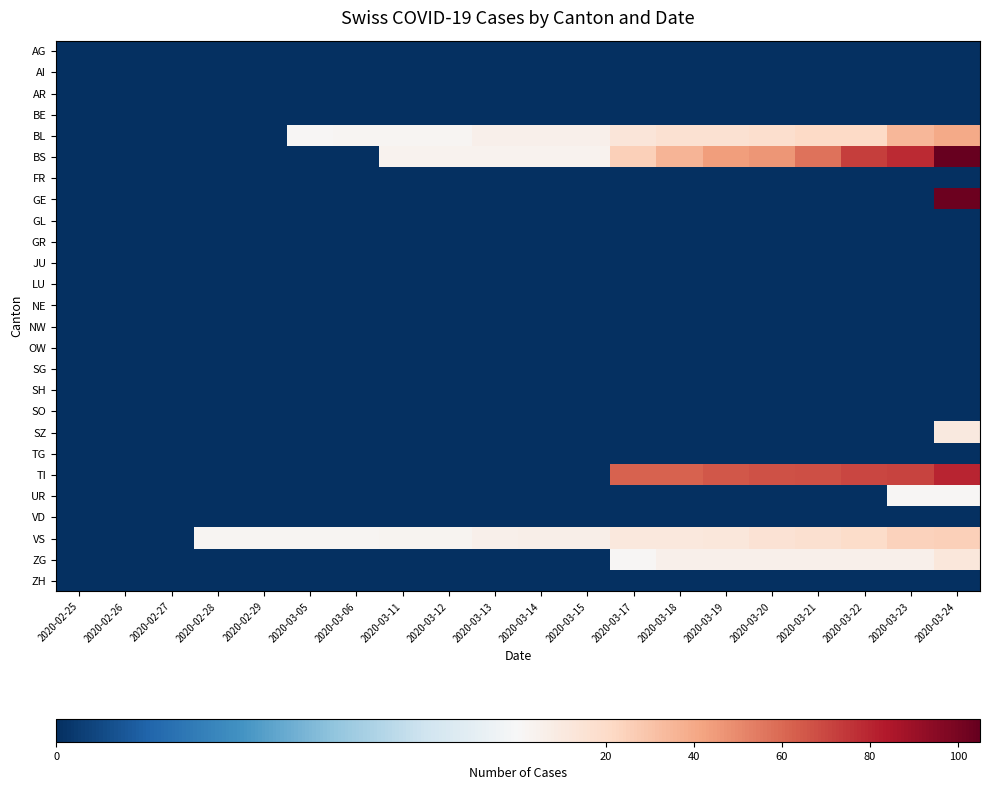

Reading left to right, transcribe all the data shown in this chart.

AG: 2020-02-25=0	2020-02-26=0	2020-02-27=0	2020-02-28=0	2020-02-29=0	2020-03-05=0	2020-03-06=0	2020-03-11=0	2020-03-12=0	2020-03-13=0	2020-03-14=0	2020-03-15=0	2020-03-17=0	2020-03-18=0	2020-03-19=0	2020-03-20=0	2020-03-21=0	2020-03-22=0	2020-03-23=0	2020-03-24=0
AI: 2020-02-25=0	2020-02-26=0	2020-02-27=0	2020-02-28=0	2020-02-29=0	2020-03-05=0	2020-03-06=0	2020-03-11=0	2020-03-12=0	2020-03-13=0	2020-03-14=0	2020-03-15=0	2020-03-17=0	2020-03-18=0	2020-03-19=0	2020-03-20=0	2020-03-21=0	2020-03-22=0	2020-03-23=0	2020-03-24=0
AR: 2020-02-25=0	2020-02-26=0	2020-02-27=0	2020-02-28=0	2020-02-29=0	2020-03-05=0	2020-03-06=0	2020-03-11=0	2020-03-12=0	2020-03-13=0	2020-03-14=0	2020-03-15=0	2020-03-17=0	2020-03-18=0	2020-03-19=0	2020-03-20=0	2020-03-21=0	2020-03-22=0	2020-03-23=0	2020-03-24=0
BE: 2020-02-25=0	2020-02-26=0	2020-02-27=0	2020-02-28=0	2020-02-29=0	2020-03-05=0	2020-03-06=0	2020-03-11=0	2020-03-12=0	2020-03-13=0	2020-03-14=0	2020-03-15=0	2020-03-17=0	2020-03-18=0	2020-03-19=0	2020-03-20=0	2020-03-21=0	2020-03-22=0	2020-03-23=0	2020-03-24=0
BL: 2020-02-25=0	2020-02-26=0	2020-02-27=0	2020-02-28=0	2020-02-29=0	2020-03-05=1	2020-03-06=2	2020-03-11=2	2020-03-12=2	2020-03-13=5	2020-03-14=5	2020-03-15=5	2020-03-17=13	2020-03-18=16	2020-03-19=16	2020-03-20=18	2020-03-21=21	2020-03-22=21	2020-03-23=35	2020-03-24=40
BS: 2020-02-25=0	2020-02-26=0	2020-02-27=0	2020-02-28=0	2020-02-29=0	2020-03-05=0	2020-03-06=0	2020-03-11=4	2020-03-12=4	2020-03-13=4	2020-03-14=4	2020-03-15=4	2020-03-17=25	2020-03-18=36	2020-03-19=44	2020-03-20=46	2020-03-21=57	2020-03-22=73	2020-03-23=78	2020-03-24=105
FR: 2020-02-25=0	2020-02-26=0	2020-02-27=0	2020-02-28=0	2020-02-29=0	2020-03-05=0	2020-03-06=0	2020-03-11=0	2020-03-12=0	2020-03-13=0	2020-03-14=0	2020-03-15=0	2020-03-17=0	2020-03-18=0	2020-03-19=0	2020-03-20=0	2020-03-21=0	2020-03-22=0	2020-03-23=0	2020-03-24=0
GE: 2020-02-25=0	2020-02-26=0	2020-02-27=0	2020-02-28=0	2020-02-29=0	2020-03-05=0	2020-03-06=0	2020-03-11=0	2020-03-12=0	2020-03-13=0	2020-03-14=0	2020-03-15=0	2020-03-17=0	2020-03-18=0	2020-03-19=0	2020-03-20=0	2020-03-21=0	2020-03-22=0	2020-03-23=0	2020-03-24=103
GL: 2020-02-25=0	2020-02-26=0	2020-02-27=0	2020-02-28=0	2020-02-29=0	2020-03-05=0	2020-03-06=0	2020-03-11=0	2020-03-12=0	2020-03-13=0	2020-03-14=0	2020-03-15=0	2020-03-17=0	2020-03-18=0	2020-03-19=0	2020-03-20=0	2020-03-21=0	2020-03-22=0	2020-03-23=0	2020-03-24=0
GR: 2020-02-25=0	2020-02-26=0	2020-02-27=0	2020-02-28=0	2020-02-29=0	2020-03-05=0	2020-03-06=0	2020-03-11=0	2020-03-12=0	2020-03-13=0	2020-03-14=0	2020-03-15=0	2020-03-17=0	2020-03-18=0	2020-03-19=0	2020-03-20=0	2020-03-21=0	2020-03-22=0	2020-03-23=0	2020-03-24=0
JU: 2020-02-25=0	2020-02-26=0	2020-02-27=0	2020-02-28=0	2020-02-29=0	2020-03-05=0	2020-03-06=0	2020-03-11=0	2020-03-12=0	2020-03-13=0	2020-03-14=0	2020-03-15=0	2020-03-17=0	2020-03-18=0	2020-03-19=0	2020-03-20=0	2020-03-21=0	2020-03-22=0	2020-03-23=0	2020-03-24=0
LU: 2020-02-25=0	2020-02-26=0	2020-02-27=0	2020-02-28=0	2020-02-29=0	2020-03-05=0	2020-03-06=0	2020-03-11=0	2020-03-12=0	2020-03-13=0	2020-03-14=0	2020-03-15=0	2020-03-17=0	2020-03-18=0	2020-03-19=0	2020-03-20=0	2020-03-21=0	2020-03-22=0	2020-03-23=0	2020-03-24=0
NE: 2020-02-25=0	2020-02-26=0	2020-02-27=0	2020-02-28=0	2020-02-29=0	2020-03-05=0	2020-03-06=0	2020-03-11=0	2020-03-12=0	2020-03-13=0	2020-03-14=0	2020-03-15=0	2020-03-17=0	2020-03-18=0	2020-03-19=0	2020-03-20=0	2020-03-21=0	2020-03-22=0	2020-03-23=0	2020-03-24=0
NW: 2020-02-25=0	2020-02-26=0	2020-02-27=0	2020-02-28=0	2020-02-29=0	2020-03-05=0	2020-03-06=0	2020-03-11=0	2020-03-12=0	2020-03-13=0	2020-03-14=0	2020-03-15=0	2020-03-17=0	2020-03-18=0	2020-03-19=0	2020-03-20=0	2020-03-21=0	2020-03-22=0	2020-03-23=0	2020-03-24=0
OW: 2020-02-25=0	2020-02-26=0	2020-02-27=0	2020-02-28=0	2020-02-29=0	2020-03-05=0	2020-03-06=0	2020-03-11=0	2020-03-12=0	2020-03-13=0	2020-03-14=0	2020-03-15=0	2020-03-17=0	2020-03-18=0	2020-03-19=0	2020-03-20=0	2020-03-21=0	2020-03-22=0	2020-03-23=0	2020-03-24=0
SG: 2020-02-25=0	2020-02-26=0	2020-02-27=0	2020-02-28=0	2020-02-29=0	2020-03-05=0	2020-03-06=0	2020-03-11=0	2020-03-12=0	2020-03-13=0	2020-03-14=0	2020-03-15=0	2020-03-17=0	2020-03-18=0	2020-03-19=0	2020-03-20=0	2020-03-21=0	2020-03-22=0	2020-03-23=0	2020-03-24=0
SH: 2020-02-25=0	2020-02-26=0	2020-02-27=0	2020-02-28=0	2020-02-29=0	2020-03-05=0	2020-03-06=0	2020-03-11=0	2020-03-12=0	2020-03-13=0	2020-03-14=0	2020-03-15=0	2020-03-17=0	2020-03-18=0	2020-03-19=0	2020-03-20=0	2020-03-21=0	2020-03-22=0	2020-03-23=0	2020-03-24=0
SO: 2020-02-25=0	2020-02-26=0	2020-02-27=0	2020-02-28=0	2020-02-29=0	2020-03-05=0	2020-03-06=0	2020-03-11=0	2020-03-12=0	2020-03-13=0	2020-03-14=0	2020-03-15=0	2020-03-17=0	2020-03-18=0	2020-03-19=0	2020-03-20=0	2020-03-21=0	2020-03-22=0	2020-03-23=0	2020-03-24=0
SZ: 2020-02-25=0	2020-02-26=0	2020-02-27=0	2020-02-28=0	2020-02-29=0	2020-03-05=0	2020-03-06=0	2020-03-11=0	2020-03-12=0	2020-03-13=0	2020-03-14=0	2020-03-15=0	2020-03-17=0	2020-03-18=0	2020-03-19=0	2020-03-20=0	2020-03-21=0	2020-03-22=0	2020-03-23=0	2020-03-24=10
TG: 2020-02-25=0	2020-02-26=0	2020-02-27=0	2020-02-28=0	2020-02-29=0	2020-03-05=0	2020-03-06=0	2020-03-11=0	2020-03-12=0	2020-03-13=0	2020-03-14=0	2020-03-15=0	2020-03-17=0	2020-03-18=0	2020-03-19=0	2020-03-20=0	2020-03-21=0	2020-03-22=0	2020-03-23=0	2020-03-24=0
TI: 2020-02-25=0	2020-02-26=0	2020-02-27=0	2020-02-28=0	2020-02-29=0	2020-03-05=0	2020-03-06=0	2020-03-11=0	2020-03-12=0	2020-03-13=0	2020-03-14=0	2020-03-15=0	2020-03-17=62	2020-03-18=62	2020-03-19=65	2020-03-20=67	2020-03-21=68	2020-03-22=70	2020-03-23=71	2020-03-24=80
UR: 2020-02-25=0	2020-02-26=0	2020-02-27=0	2020-02-28=0	2020-02-29=0	2020-03-05=0	2020-03-06=0	2020-03-11=0	2020-03-12=0	2020-03-13=0	2020-03-14=0	2020-03-15=0	2020-03-17=0	2020-03-18=0	2020-03-19=0	2020-03-20=0	2020-03-21=0	2020-03-22=0	2020-03-23=1	2020-03-24=1
VD: 2020-02-25=0	2020-02-26=0	2020-02-27=0	2020-02-28=0	2020-02-29=0	2020-03-05=0	2020-03-06=0	2020-03-11=0	2020-03-12=0	2020-03-13=0	2020-03-14=0	2020-03-15=0	2020-03-17=0	2020-03-18=0	2020-03-19=0	2020-03-20=0	2020-03-21=0	2020-03-22=0	2020-03-23=0	2020-03-24=0
VS: 2020-02-25=0	2020-02-26=0	2020-02-27=0	2020-02-28=2	2020-02-29=2	2020-03-05=2	2020-03-06=2	2020-03-11=3	2020-03-12=3	2020-03-13=5	2020-03-14=6	2020-03-15=6	2020-03-17=11	2020-03-18=11	2020-03-19=12	2020-03-20=15	2020-03-21=17	2020-03-22=19	2020-03-23=24	2020-03-24=25
ZG: 2020-02-25=0	2020-02-26=0	2020-02-27=0	2020-02-28=0	2020-02-29=0	2020-03-05=0	2020-03-06=0	2020-03-11=0	2020-03-12=0	2020-03-13=0	2020-03-14=0	2020-03-15=0	2020-03-17=1	2020-03-18=5	2020-03-19=5	2020-03-20=5	2020-03-21=5	2020-03-22=5	2020-03-23=5	2020-03-24=12
ZH: 2020-02-25=0	2020-02-26=0	2020-02-27=0	2020-02-28=0	2020-02-29=0	2020-03-05=0	2020-03-06=0	2020-03-11=0	2020-03-12=0	2020-03-13=0	2020-03-14=0	2020-03-15=0	2020-03-17=0	2020-03-18=0	2020-03-19=0	2020-03-20=0	2020-03-21=0	2020-03-22=0	2020-03-23=0	2020-03-24=0